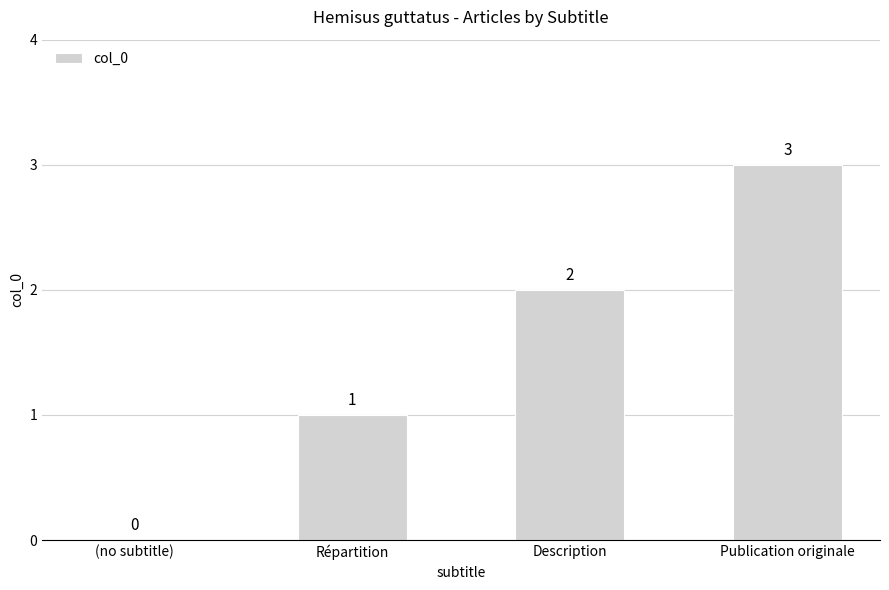

Between (no subtitle) and Description, which is larger?

Description